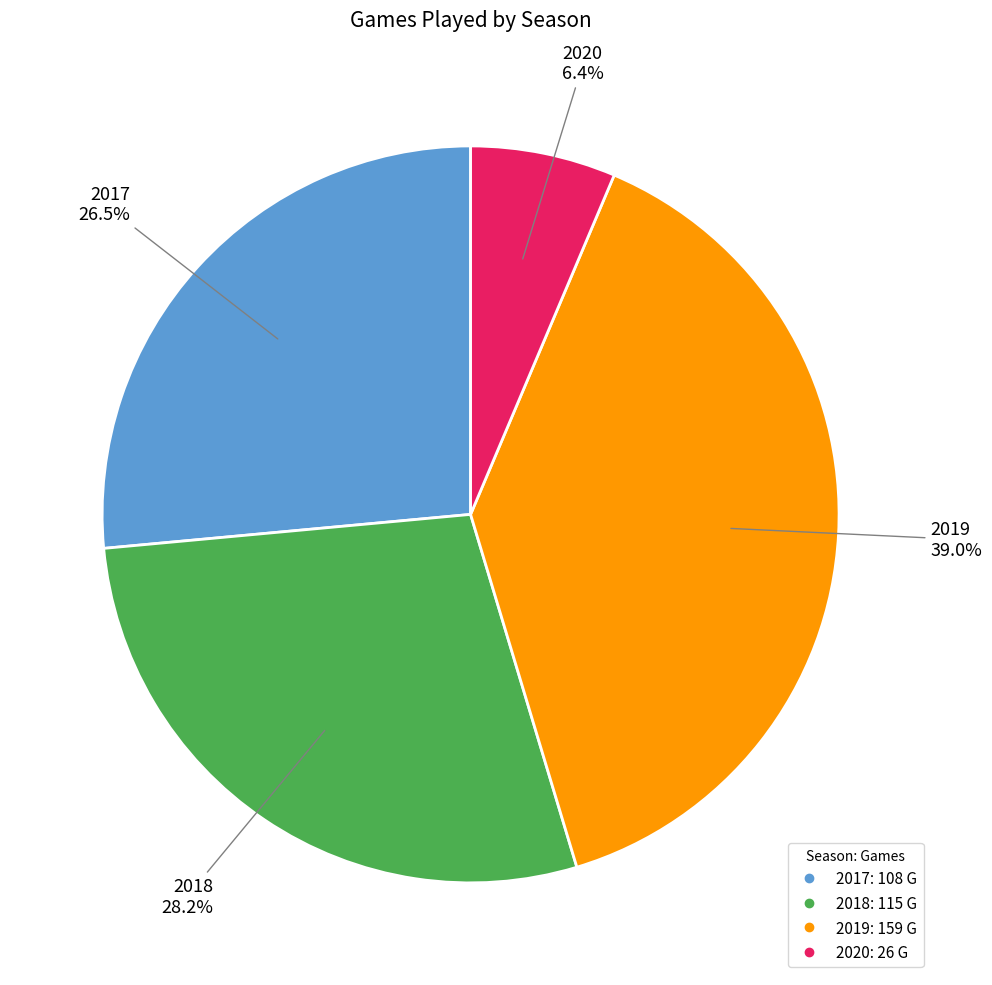

What percentage is the 2018 slice, to the nearest percent?

28%